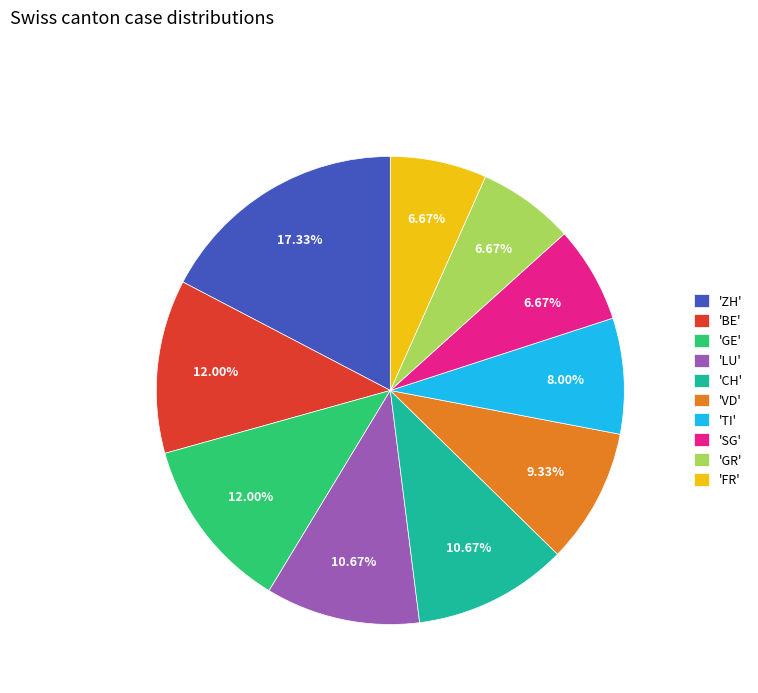

Do 'GR' and 'GE' together represent more than half of the pie?

No